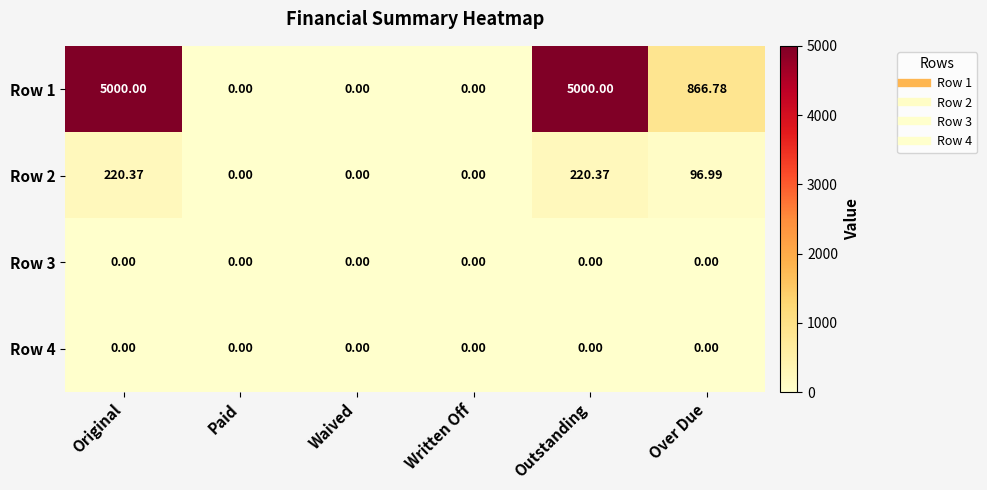

Where does the Row 1 series first go above 866?

Original